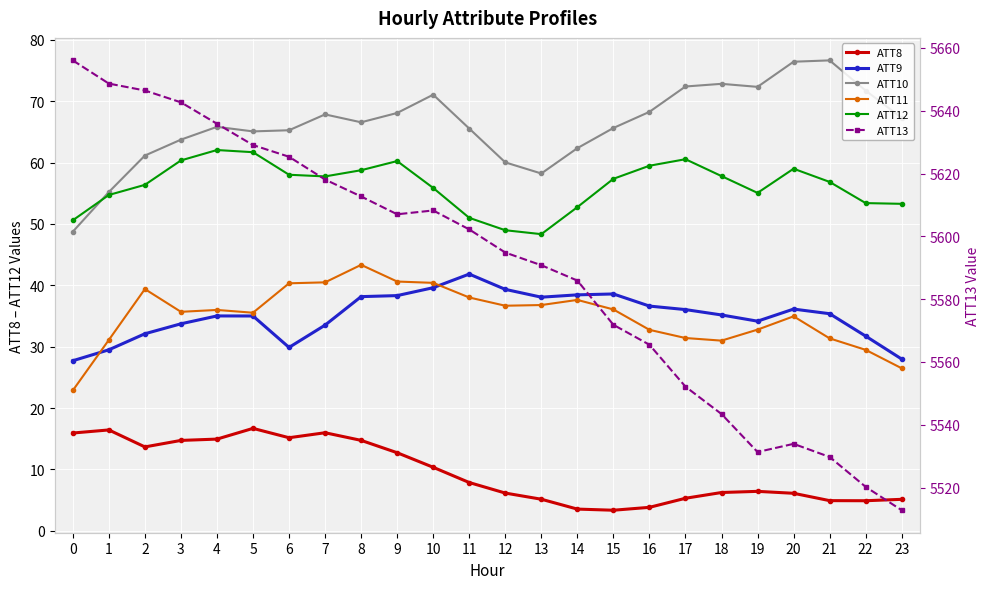

True or false: ATT13 and ATT11 cross at least once.

False